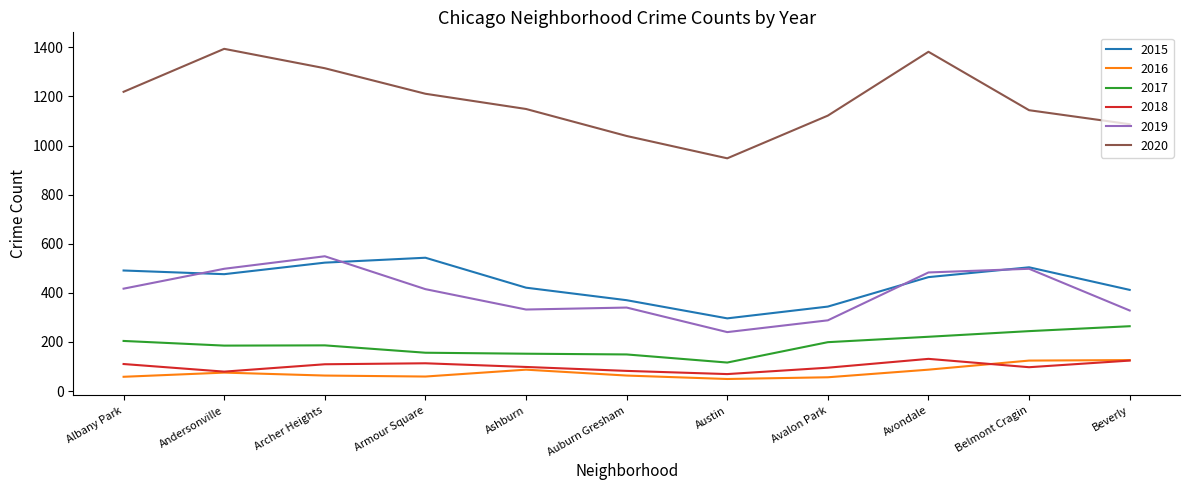

What is the difference between the maximum and second lowest values in the 2020 series?

355